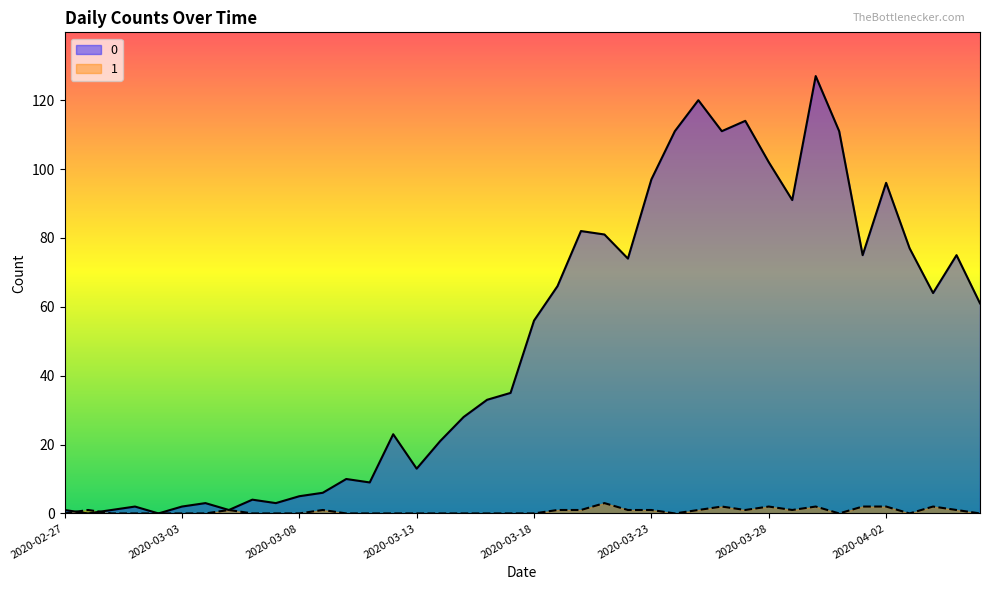

Between which two adjacent categories do 0 and 1 first intersect?

2020-02-27 and 2020-02-28